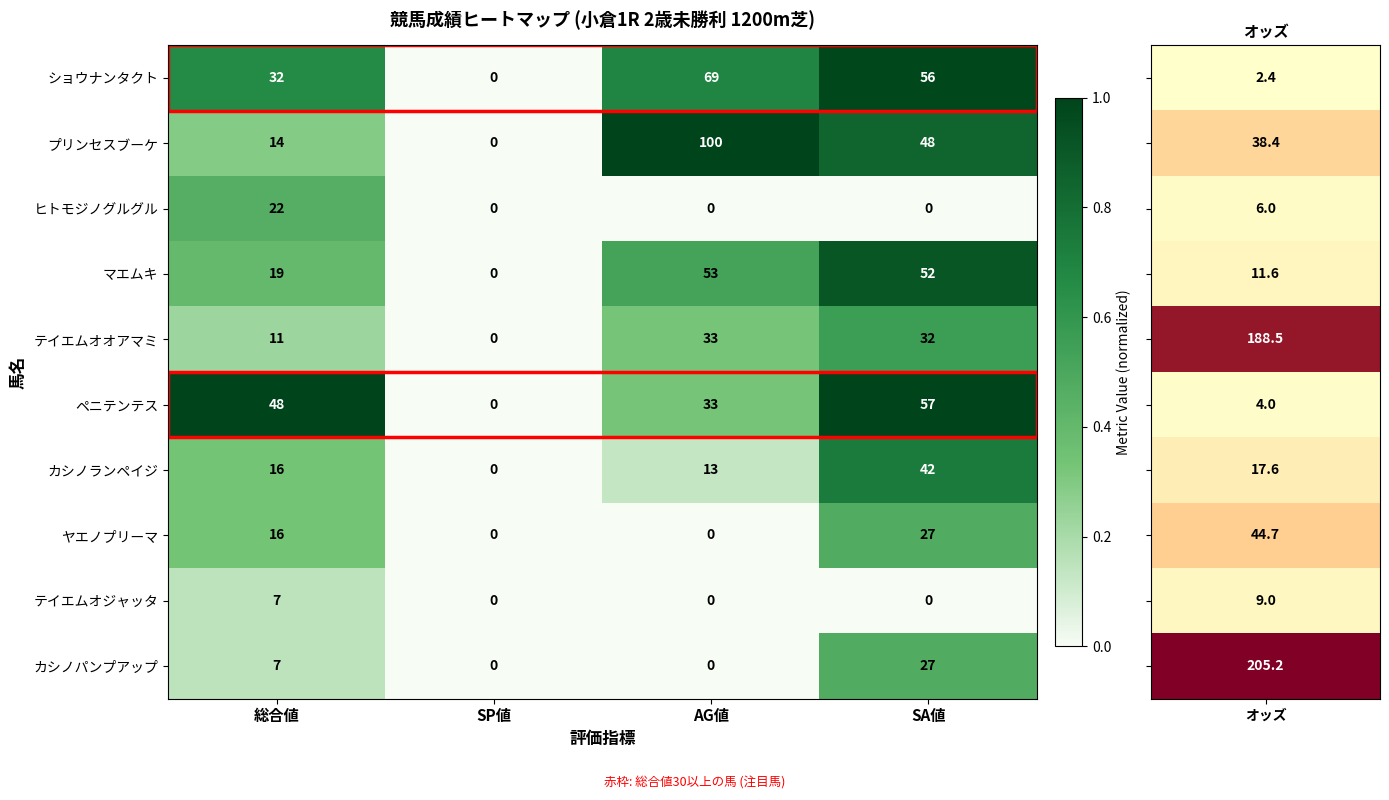

At which category is the sum across all series the highest?

SA値